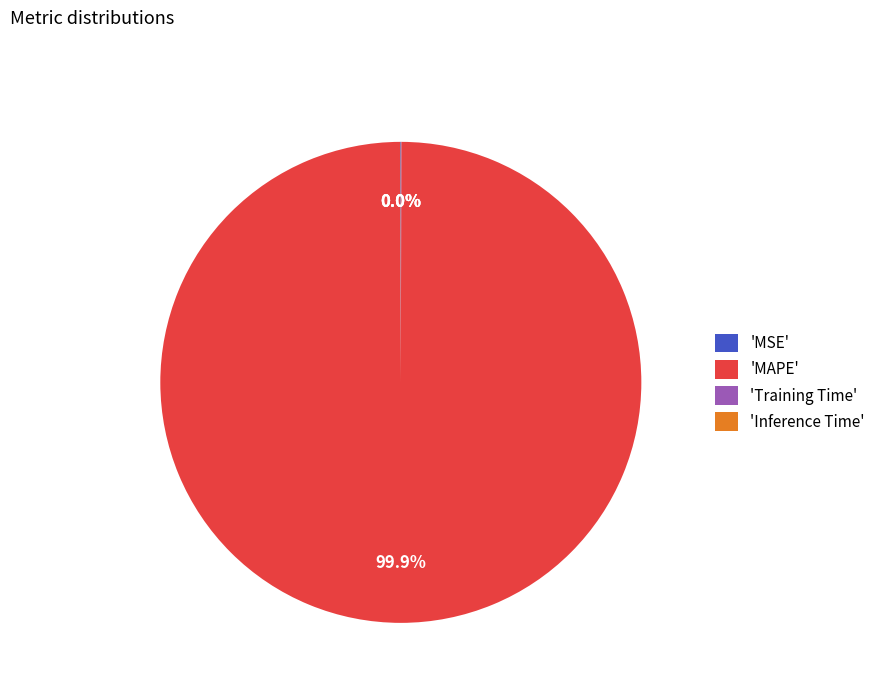

Which category accounts for the majority?

'MAPE'